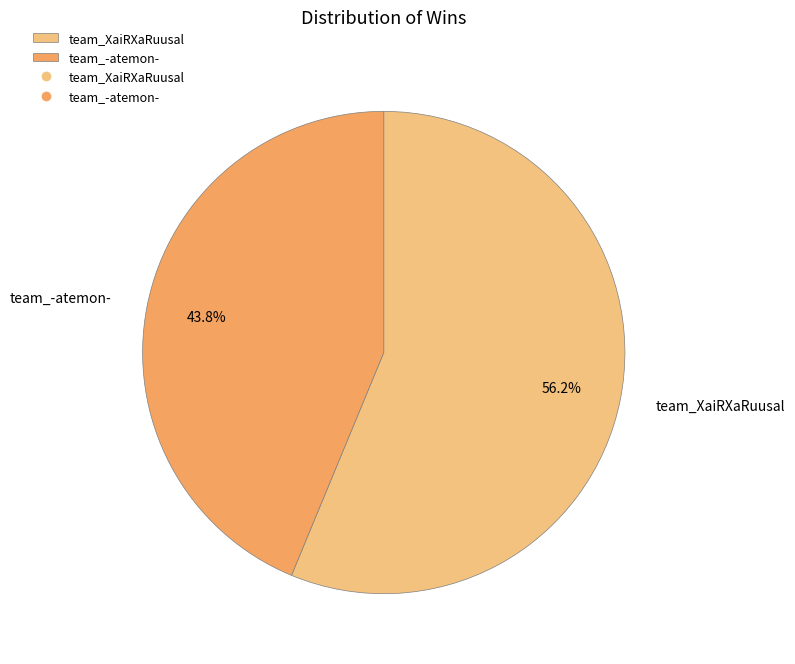

Which category accounts for the majority?

team_XaiRXaRuusal